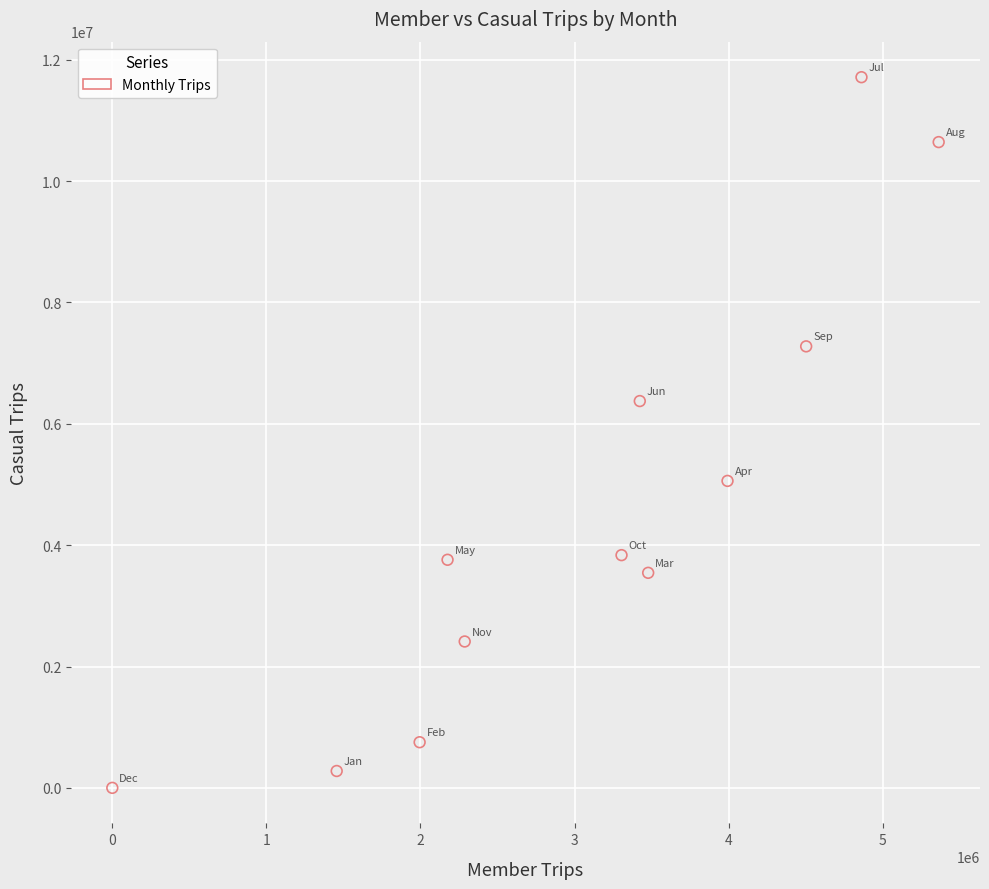

What Y value in the scatter plot is closest to 5856077?

6374637